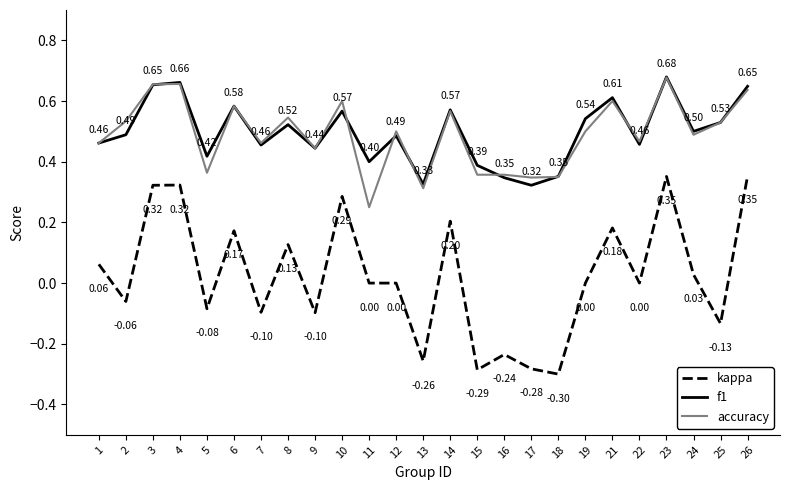

In f1, how many points are higher than both neighbors (excluding endpoints)?

8